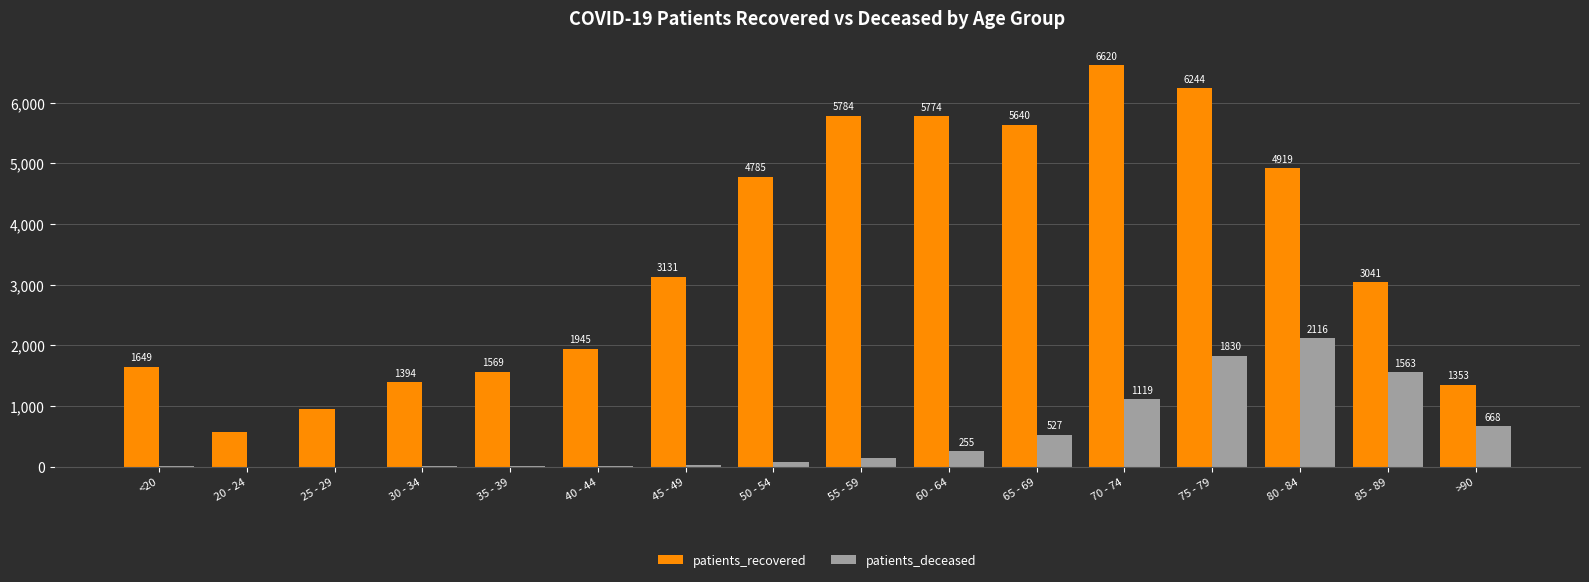

How many distinct data groups are displayed?

2